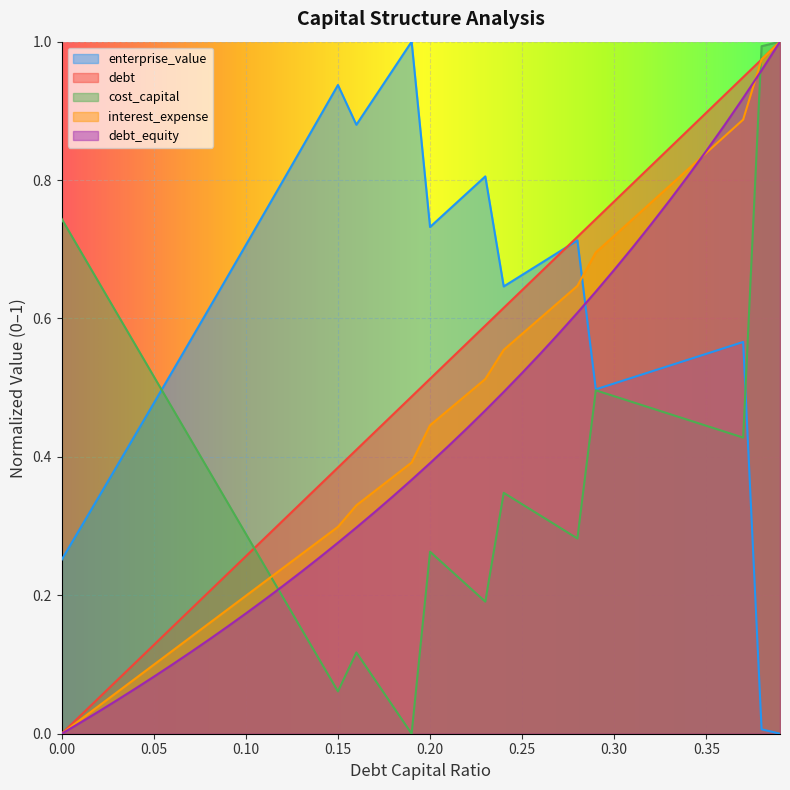

Which series has the largest range (max minus min)?

debt_capital